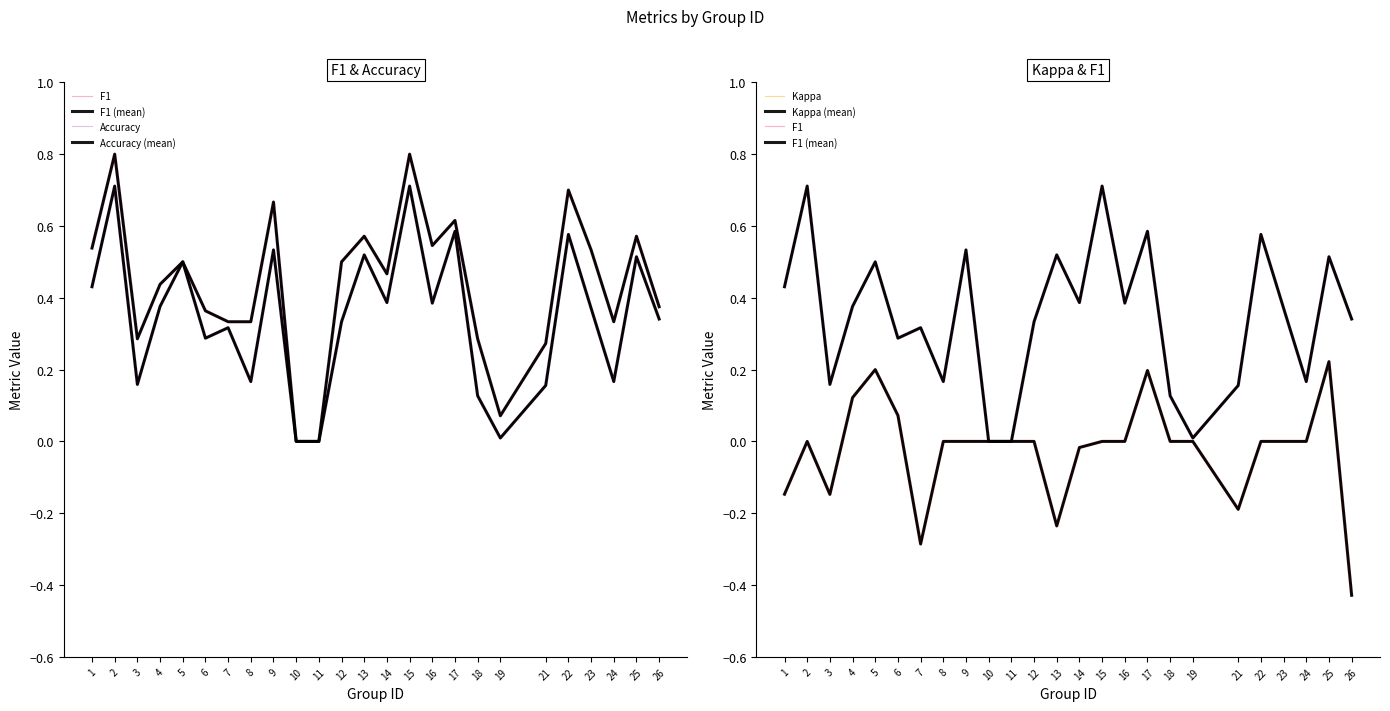

Count the number of categories in the chart.

25